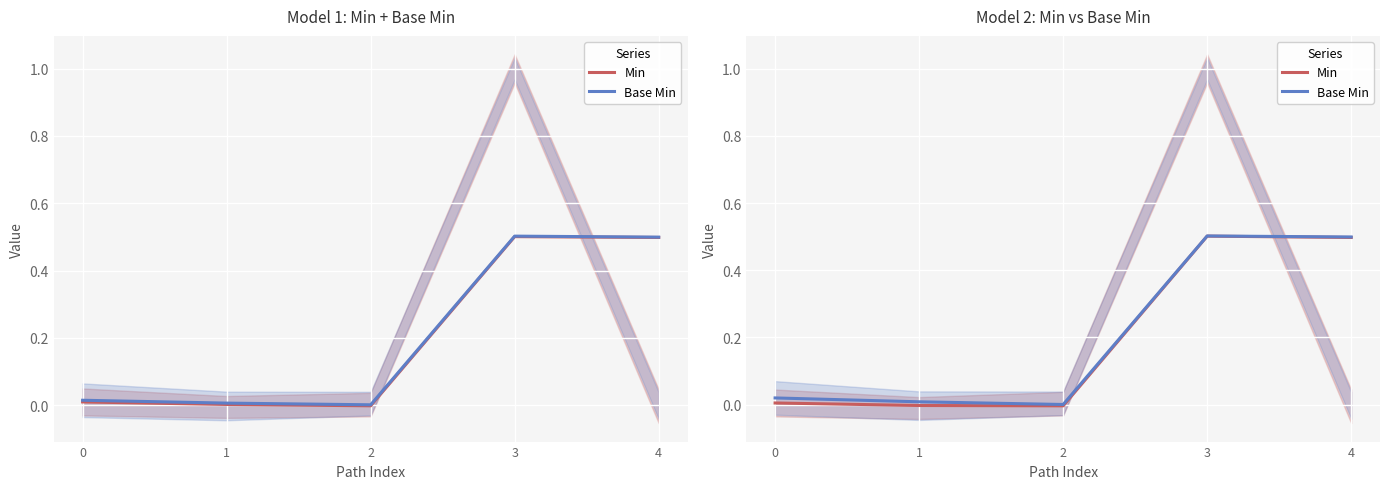

At how many categories does at least one series exceed 0?

5